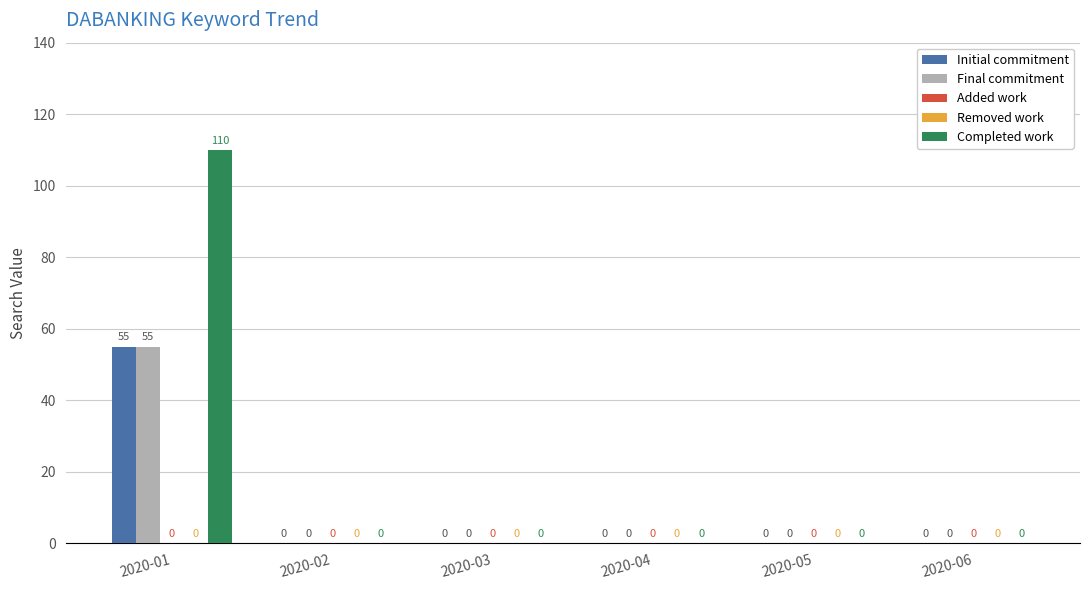

List the labels in order of Final commitment value, smallest first.

2020-02, 2020-03, 2020-04, 2020-05, 2020-06, 2020-01